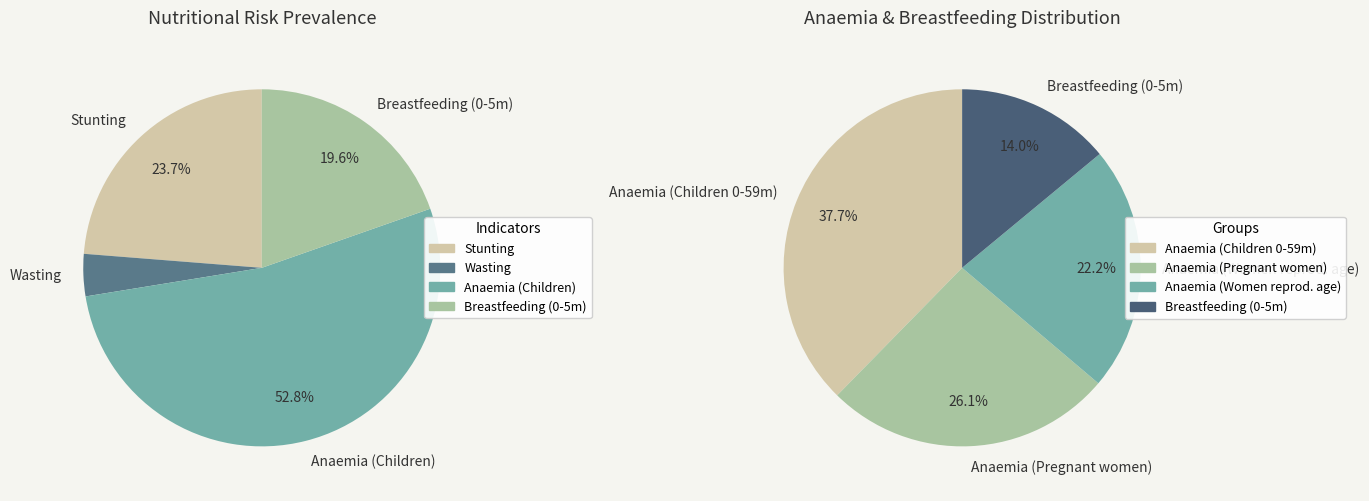

Combined, do Wasting prevalence (Children 0-59 months) and Breastfeeding (Children 0-5 months) account for over 50%?

No